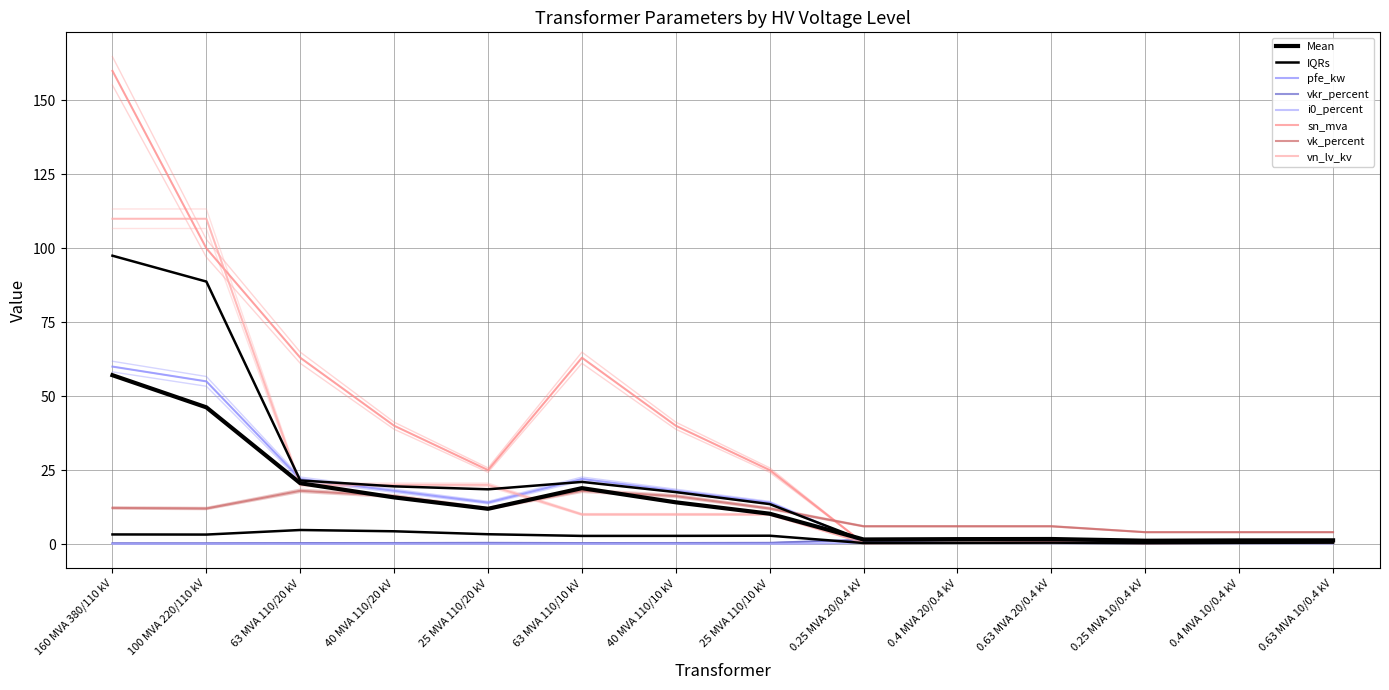

How many values in the vk_percent series exceed 12?

5